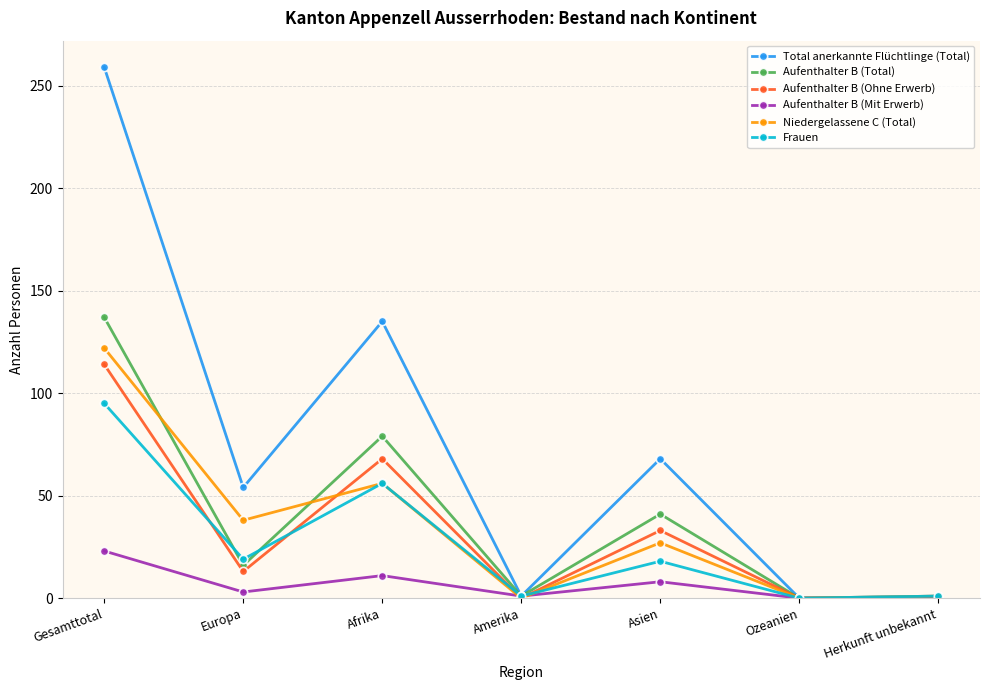

What is the greatest value displayed?

259